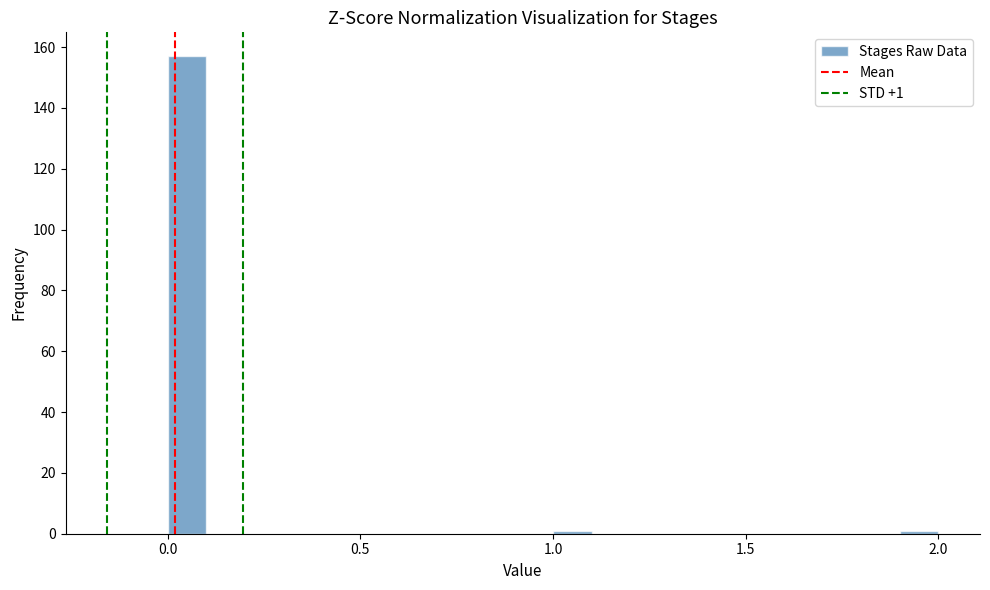

Read against the x-axis, roughly where is the centre of the tallest bar?

0.05